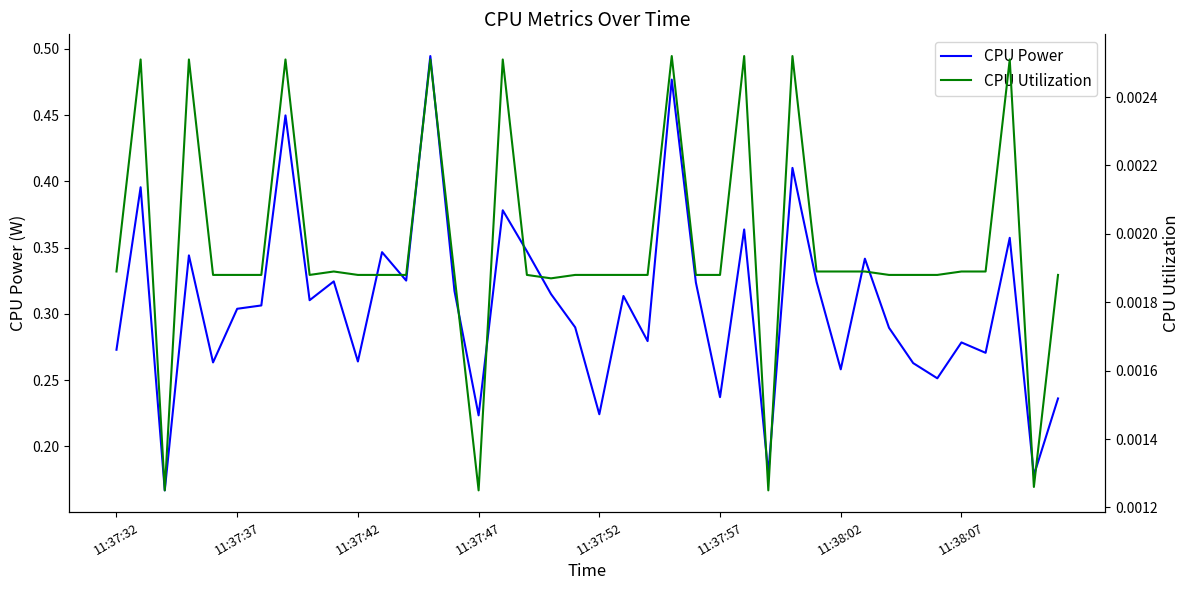

How many lines are shown in the chart?

2